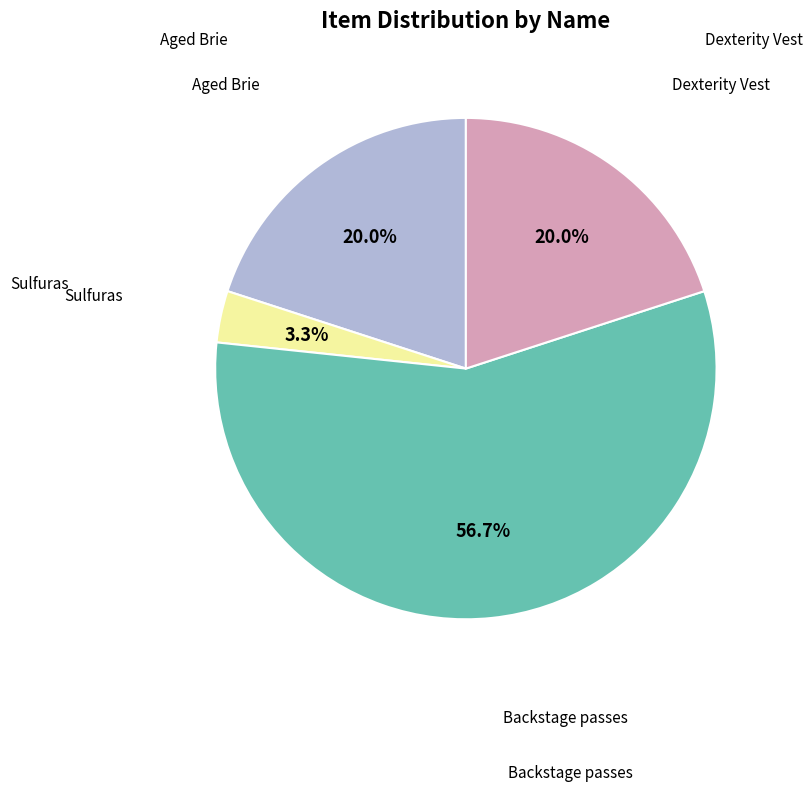

Is there any slice that represents more than half of the pie?

Yes